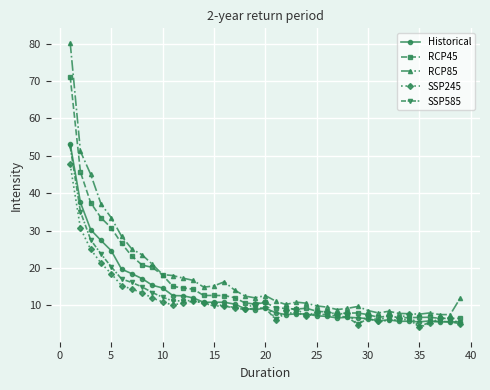

True or false: Historical has more than 2 points higher than both neighbors.

True